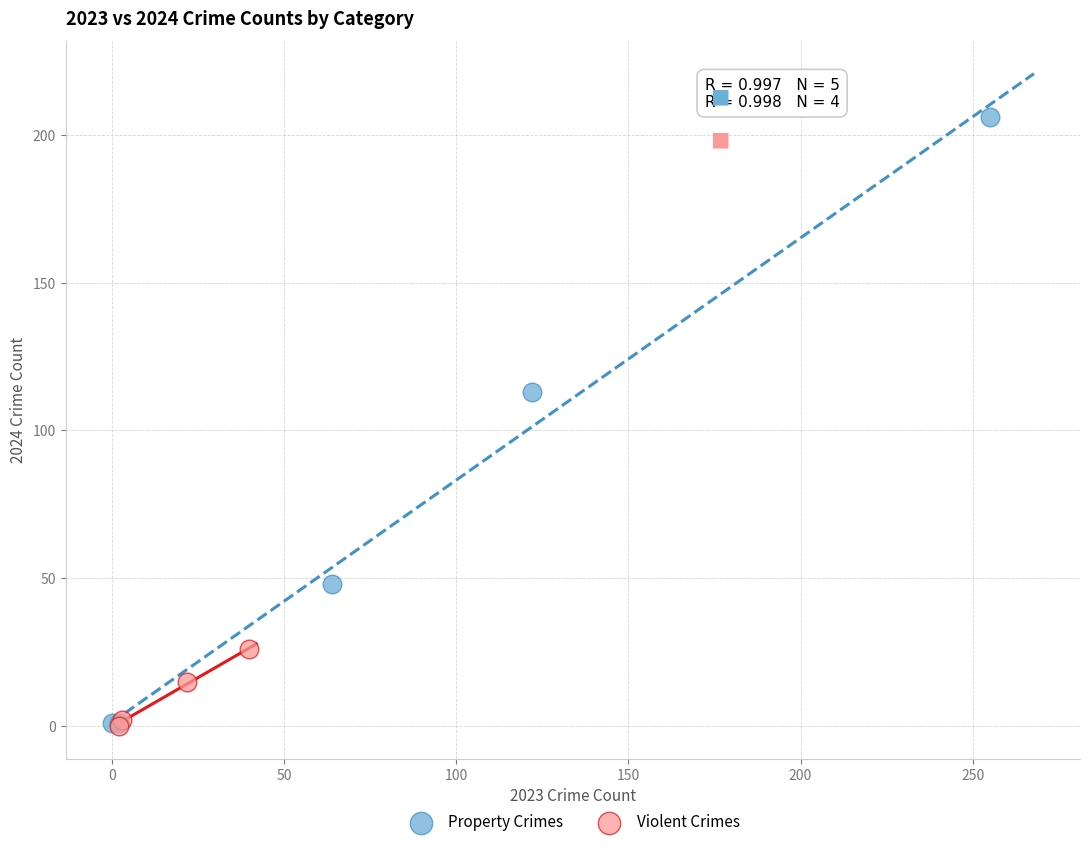

What are all the series names shown in the legend?

Property Crimes, Violent Crimes